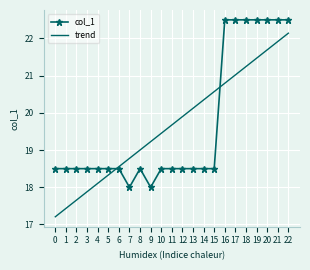

Which series changed the most between 1 and 13?

trend